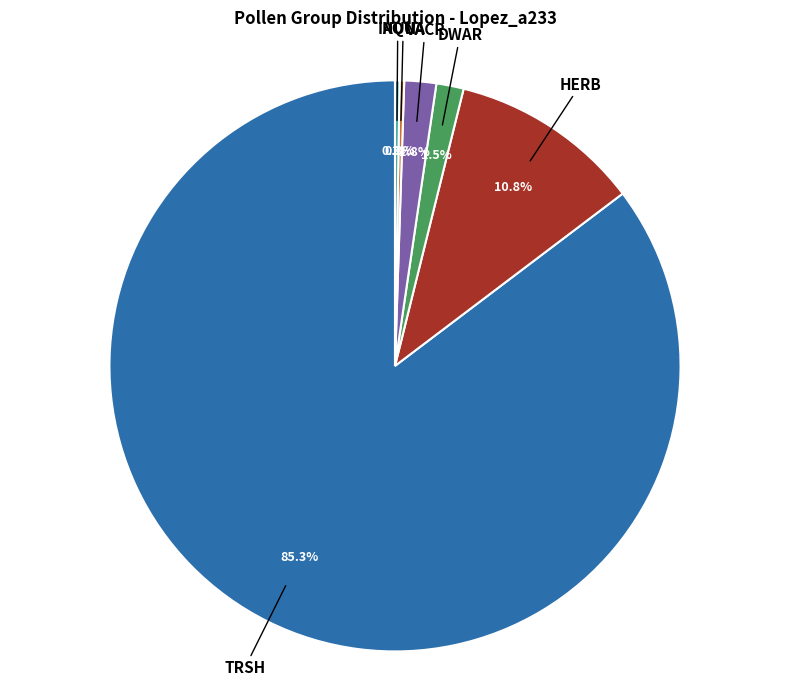

Does any single category account for the majority?

Yes